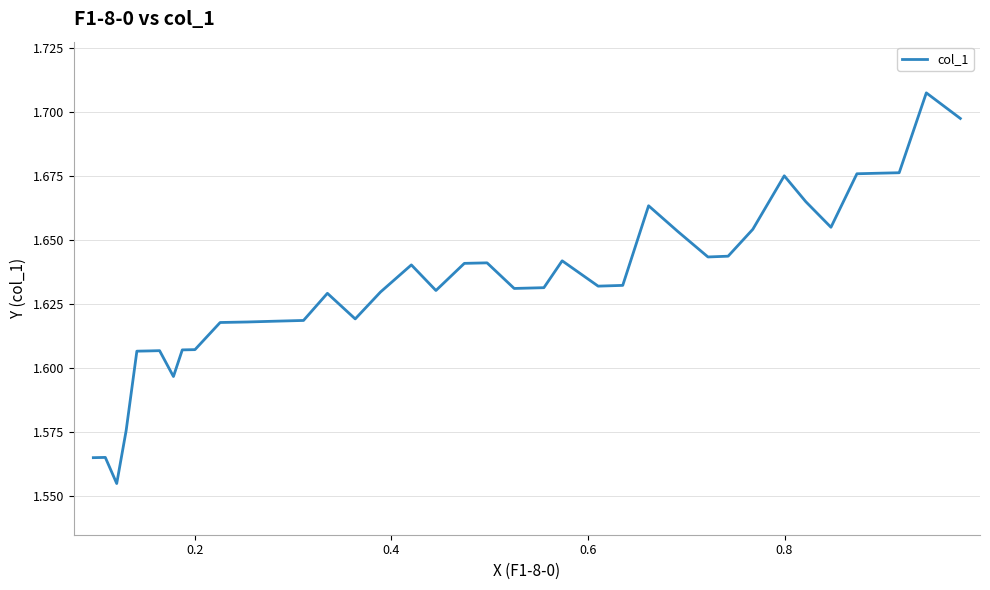

What is the difference between the maximum and second lowest values?

0.1